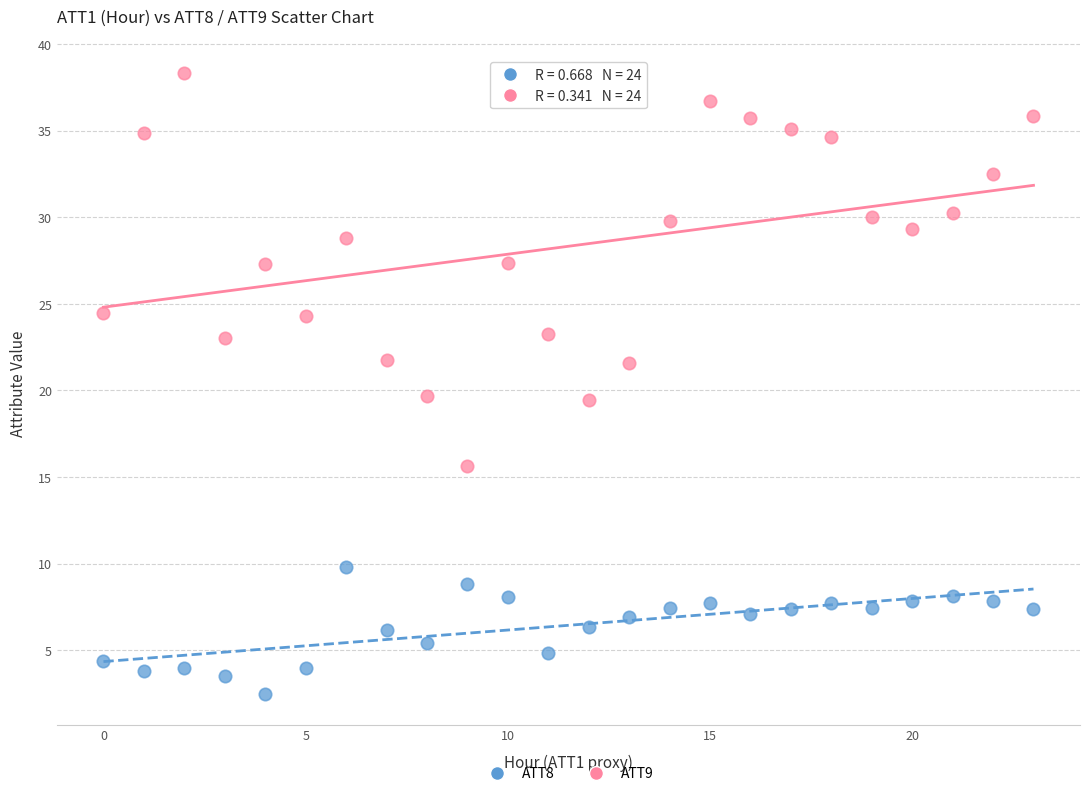

What are all the series names shown in the legend?

ATT8, ATT9